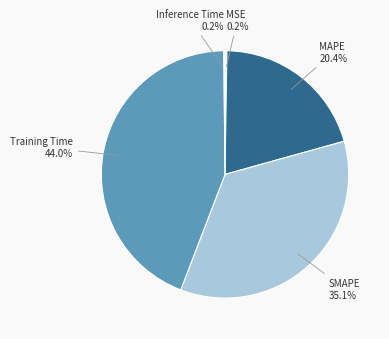

Which category has the biggest portion of the pie?

Training Time